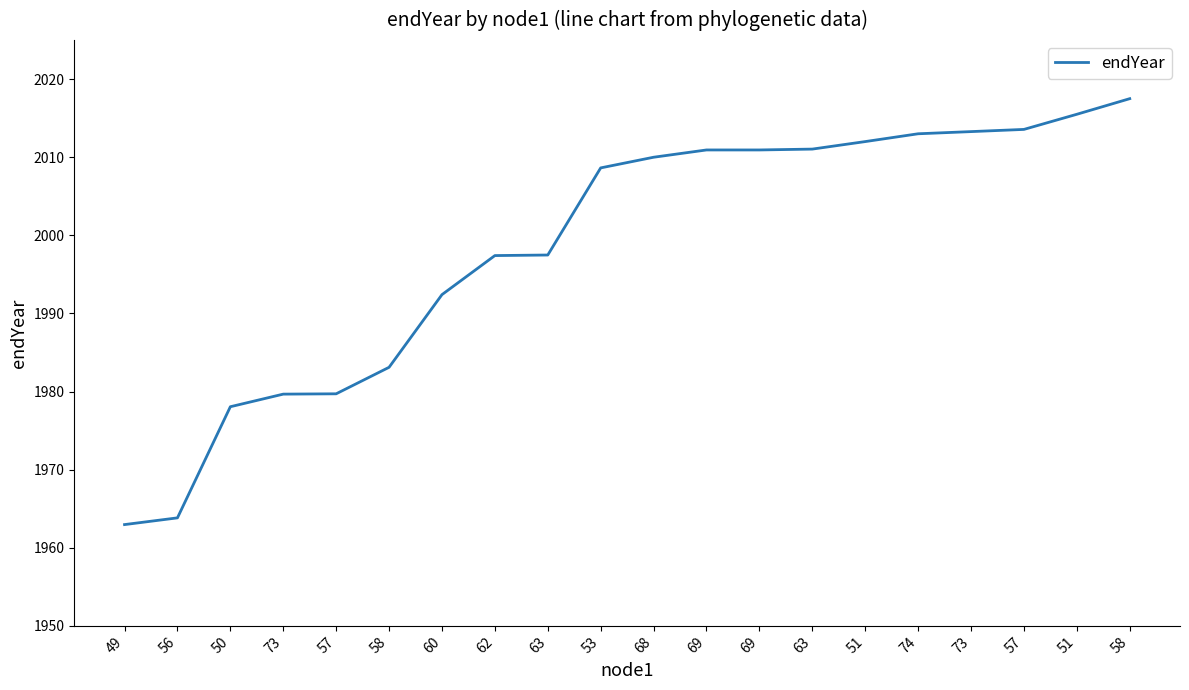

How many distinct data groups are displayed?

1